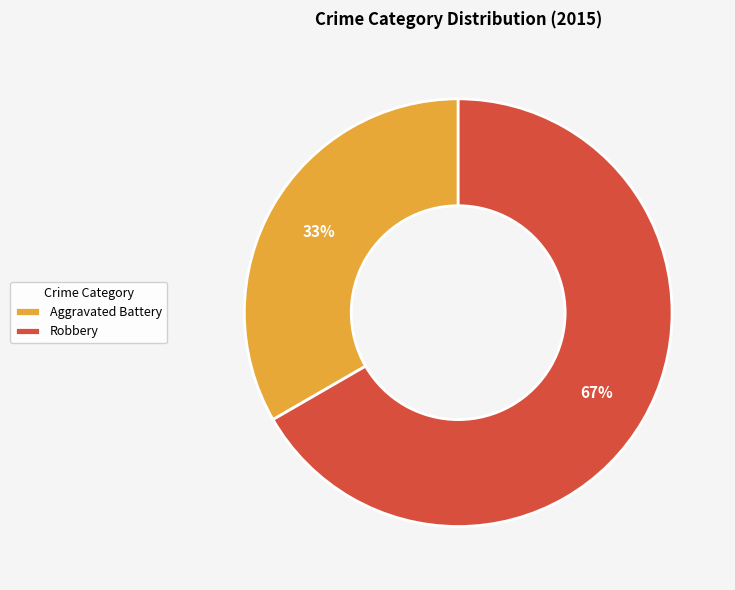

Combined, do Aggravated Battery and Robbery account for over 50%?

Yes